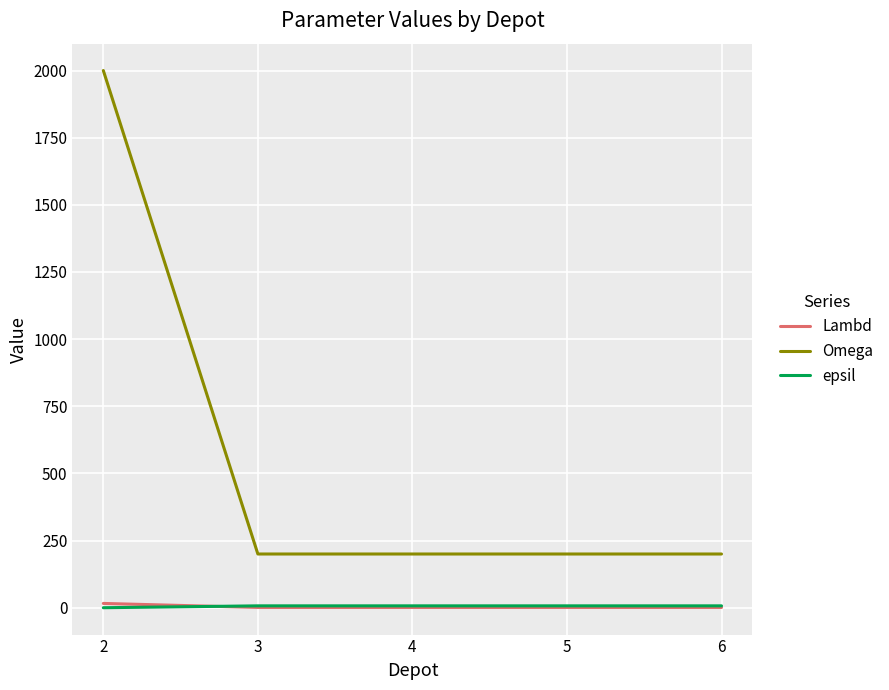

Which series has the largest range (max minus min)?

Omega